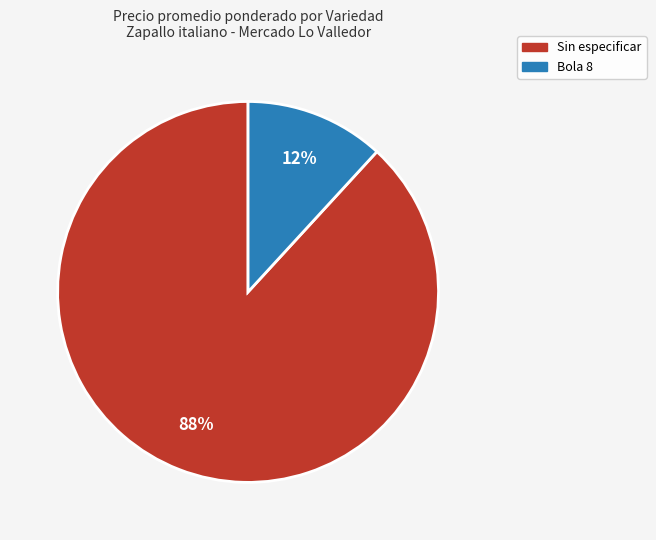

To the nearest percent, what is the difference between the largest and smallest slice percentages?

76%